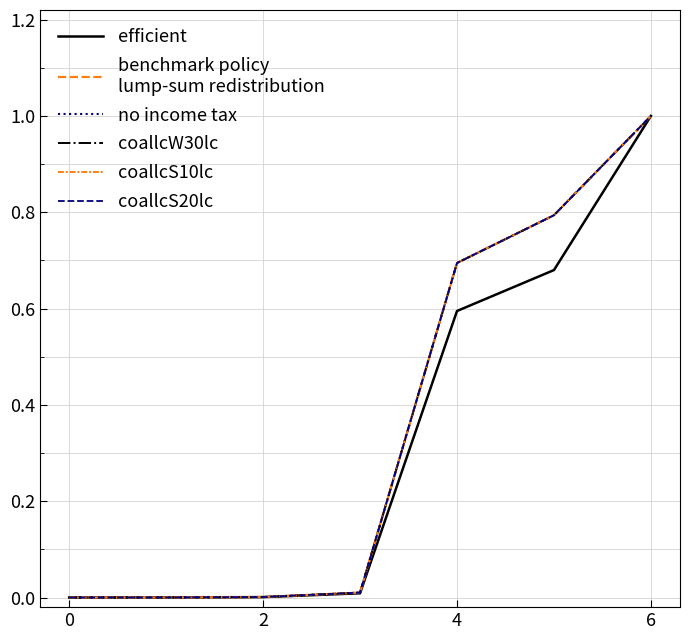

Does the chart have visible grid lines?

Yes